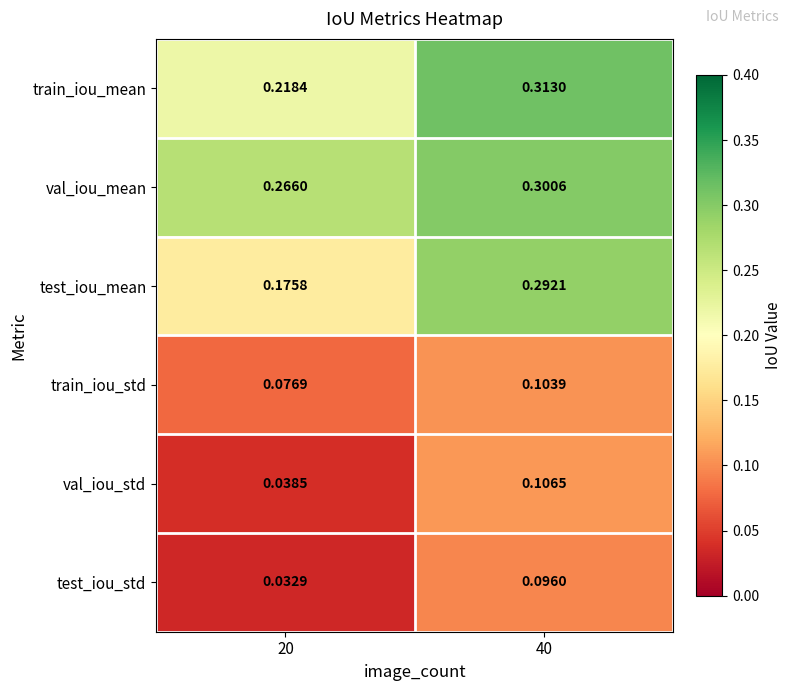

Which series has the widest spread of values?

test_iou_mean